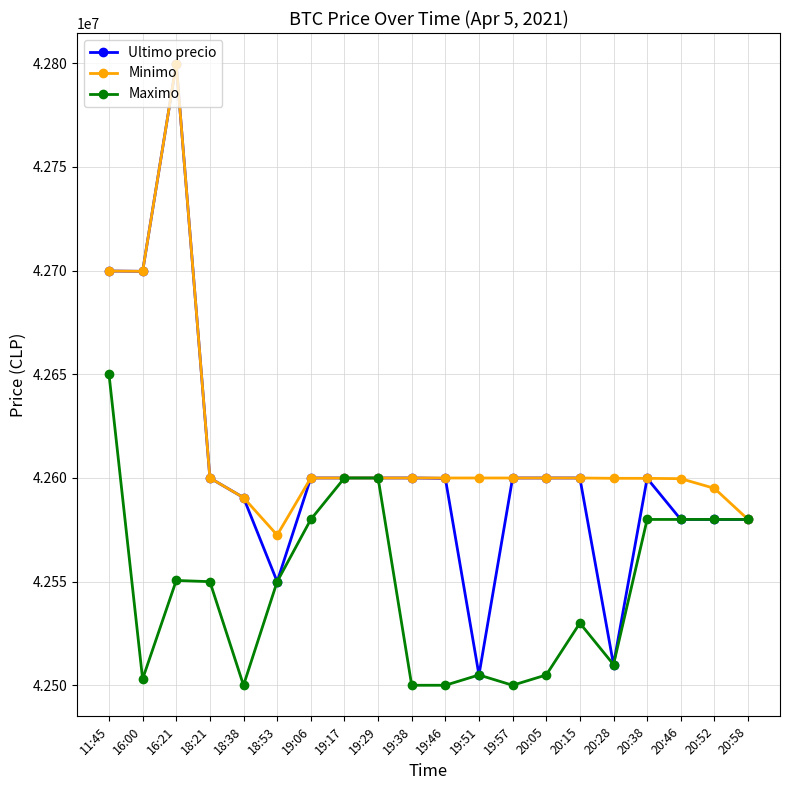

What is the sum of the Minimo values at 20:58 and 20:28?

85179834.0